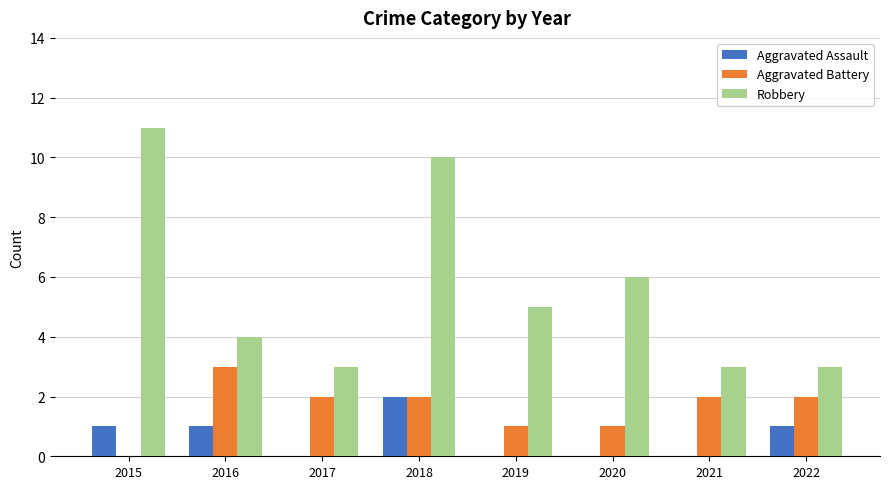

What are all the series names shown in the legend?

Aggravated Assault, Aggravated Battery, Robbery